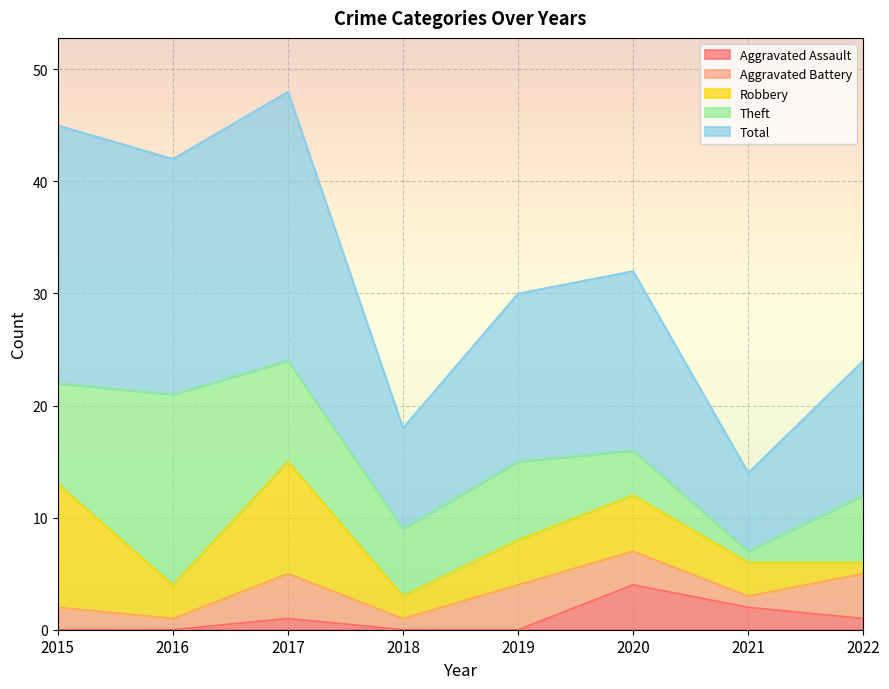

How many series are shown in this chart?

5